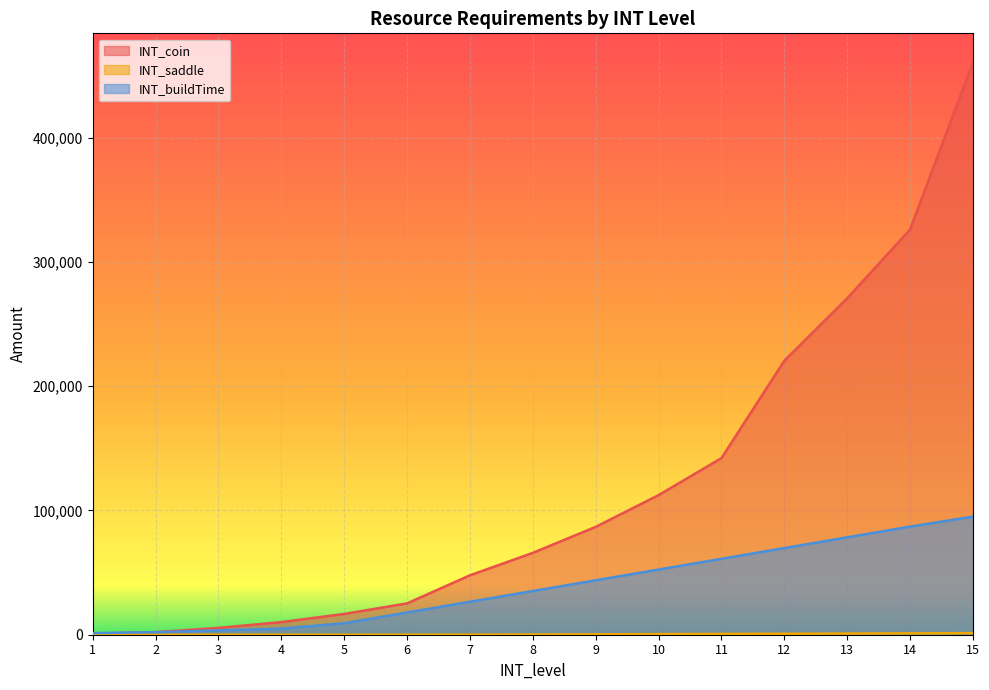

True or false: INT_coin and INT_buildTime cross at least once.

True